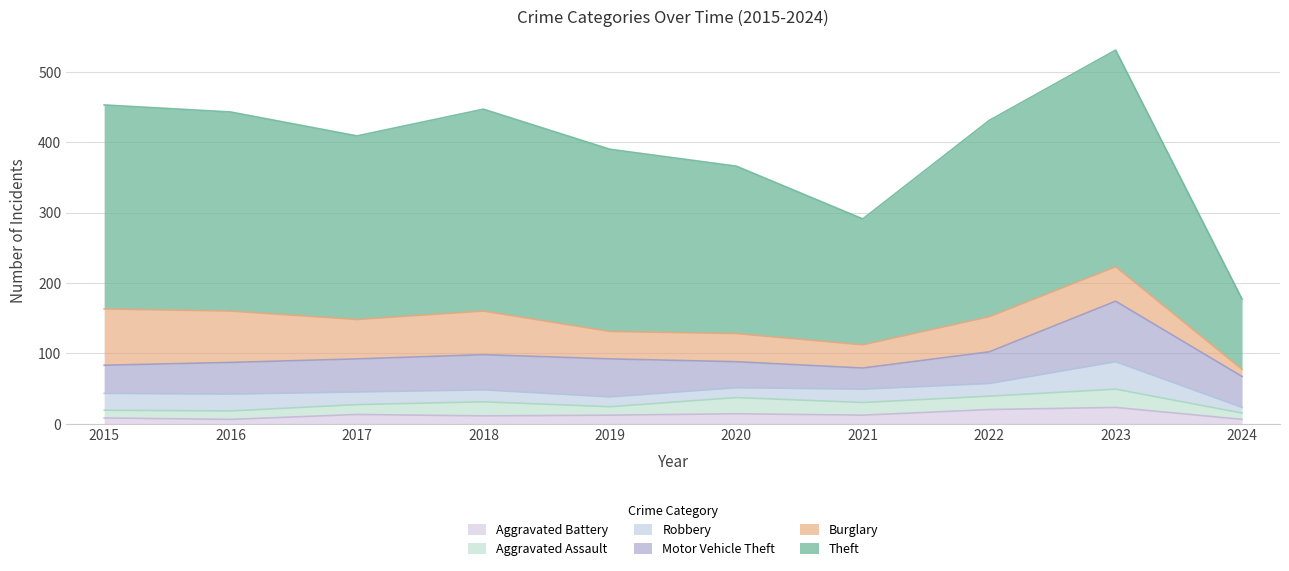

True or false: Aggravated Battery has a value of 20 at 2022.

True